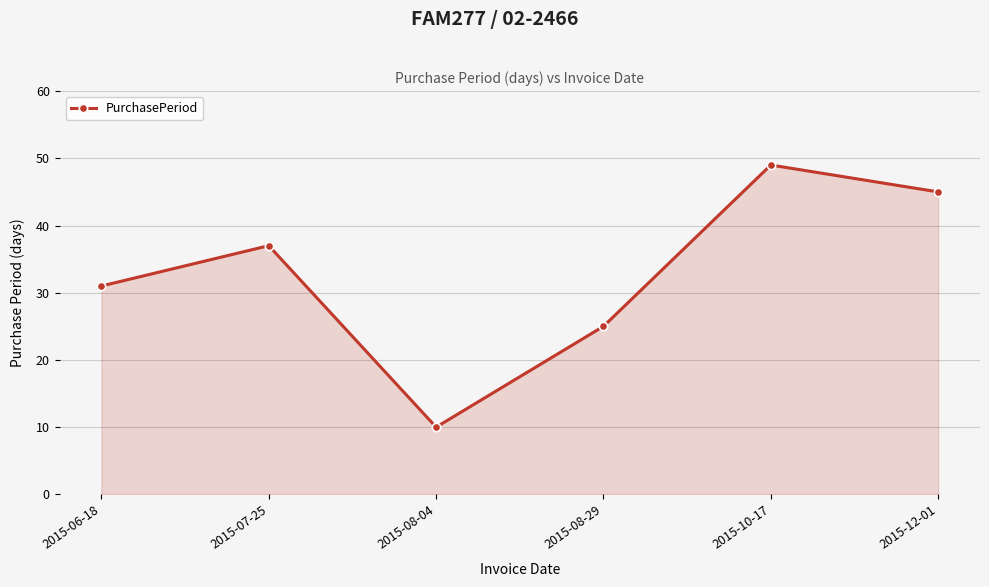

What is the difference between the second highest and second lowest values?

20